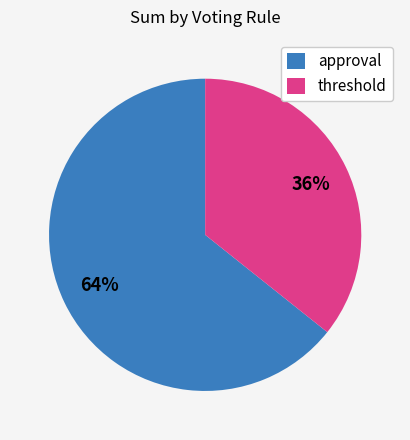

Rank the categories by value from lowest to highest.

threshold, approval